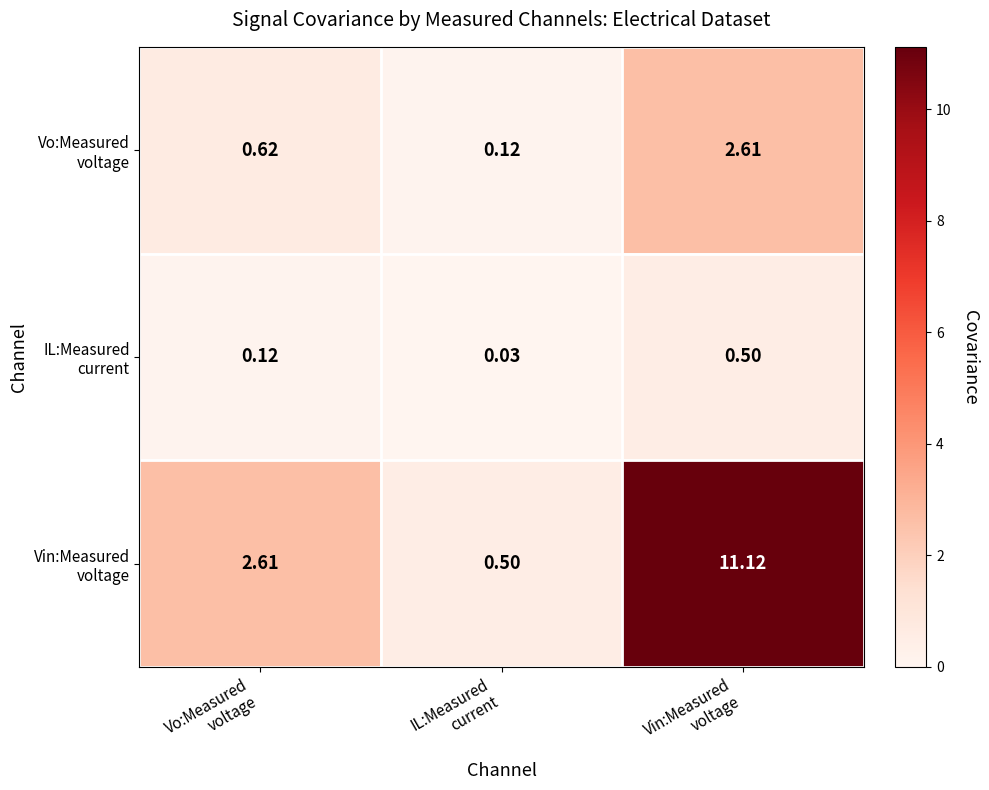

What is the difference between the highest and lowest values at IL:Measured
current?

0.5